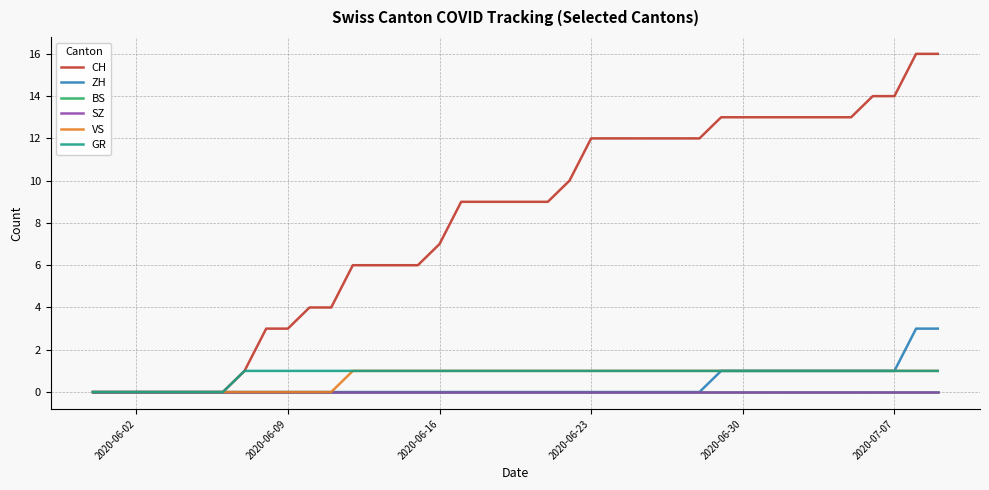

Does the chart have visible grid lines?

Yes